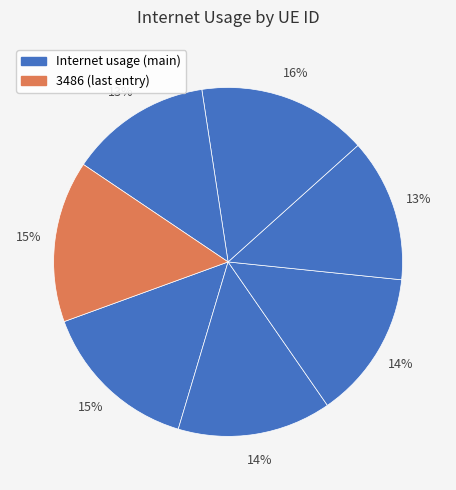

Count the number of slices in the pie.

7